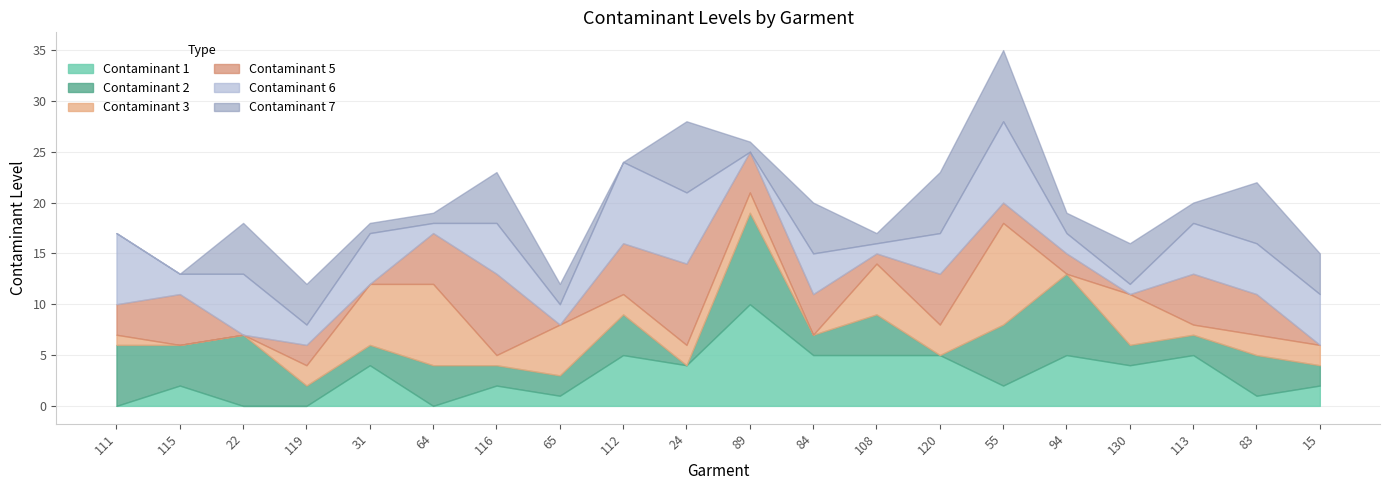

List the labels in order of Contaminant 7 value, largest first.

24, 55, 120, 83, 22, 116, 84, 119, 130, 15, 65, 94, 113, 31, 64, 89, 108, 111, 115, 112